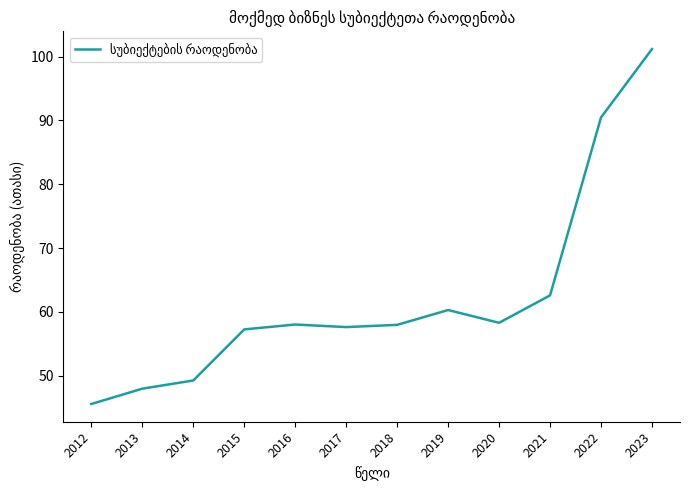

How many lines are shown in the chart?

1